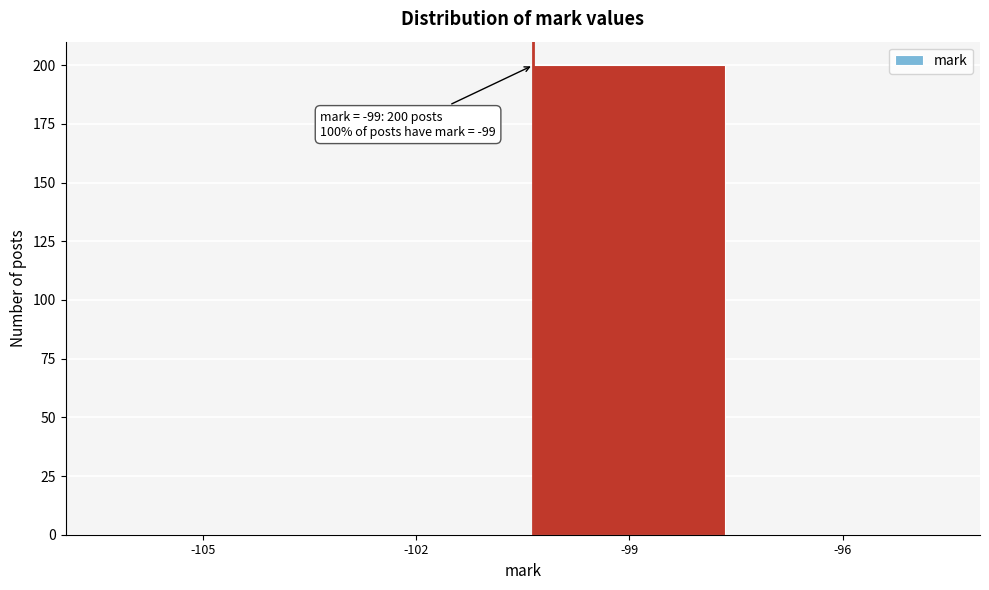

Reading left to right, list all the values displayed in this chart.

-105=0	-102=0	-99=200	-96=0